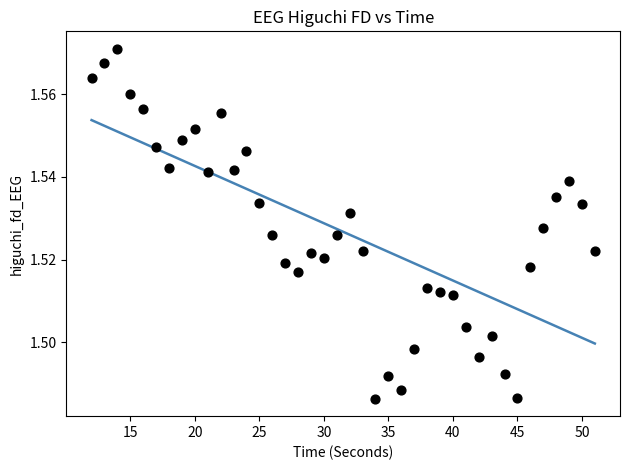

What is the range of X values (max minus min)?

39.0